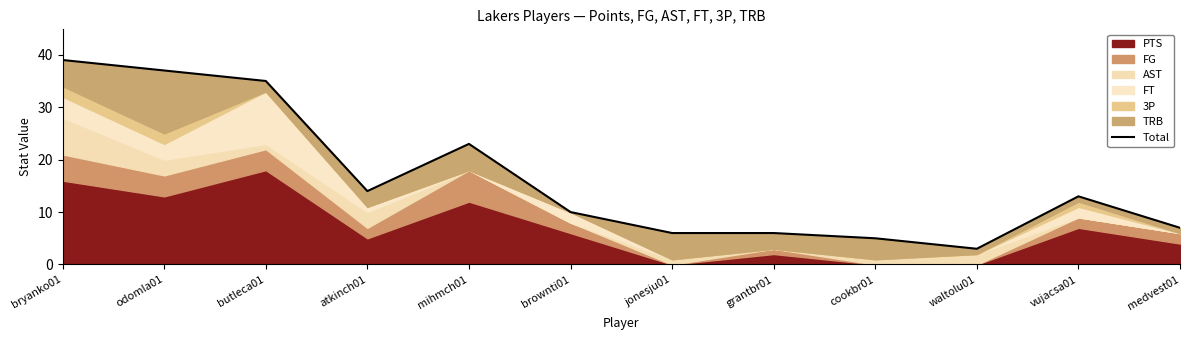

Rank the categories by value from highest to lowest.

bryanko01, odomla01, butleca01, mihmch01, atkinch01, vujacsa01, brownti01, medvest01, jonesju01, grantbr01, cookbr01, waltolu01